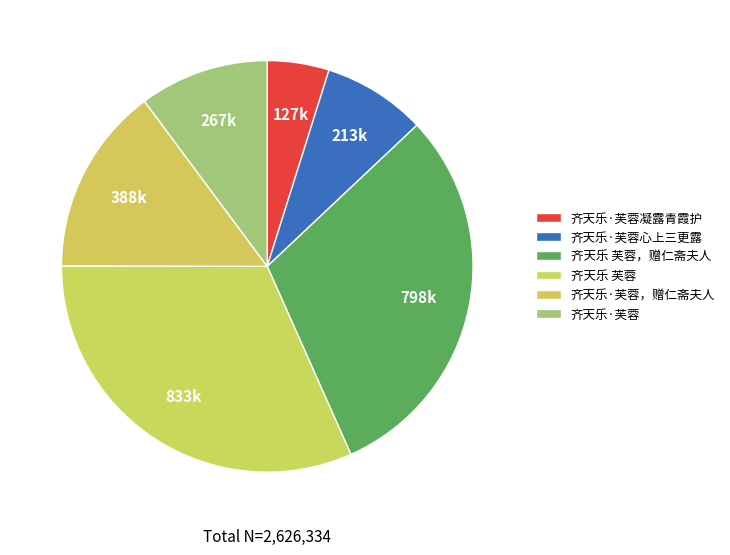

Does any single category account for the majority?

No